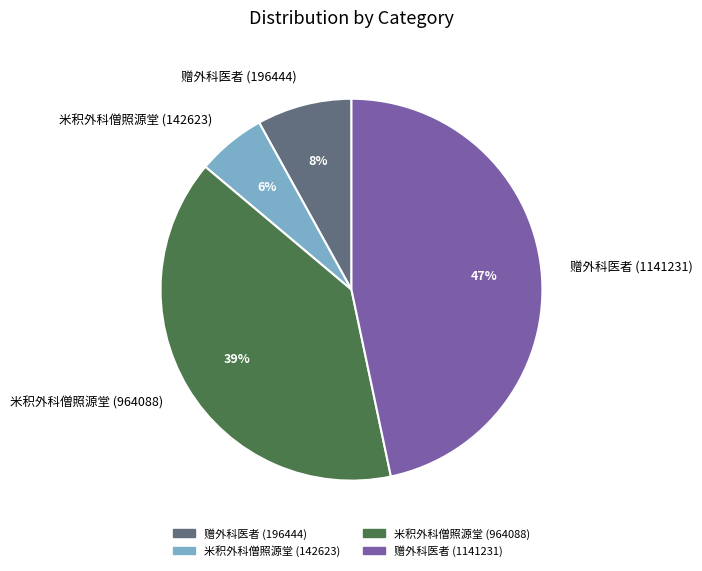

What is the ratio of the value at 米积外科僧照源堂 (964088) to the value at 赠外科医者 (1141231)?

0.8